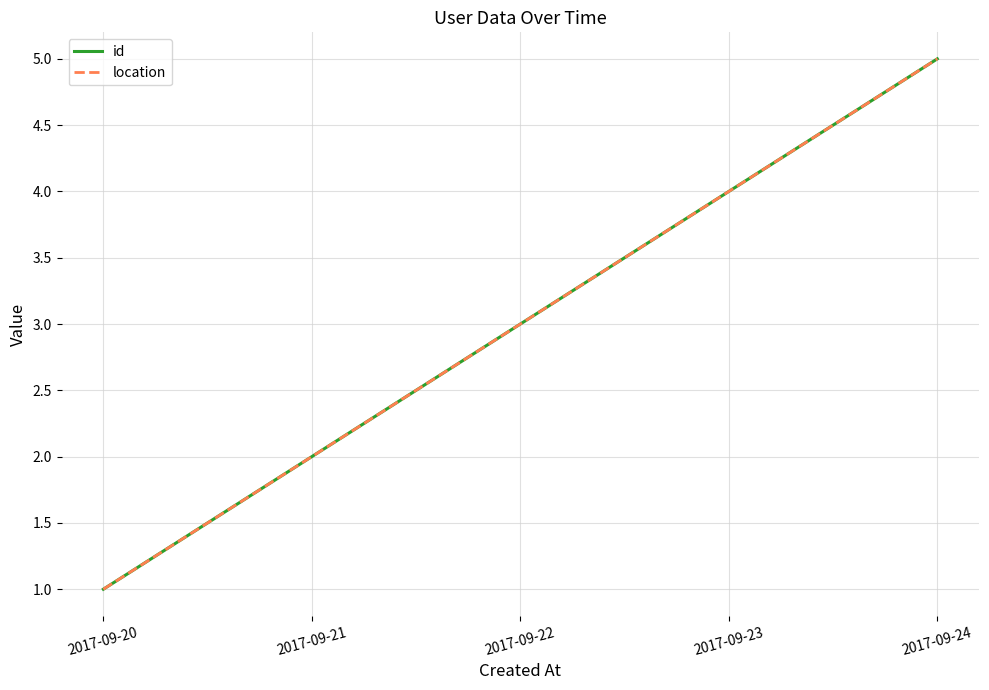

What is the difference between the maximum and second lowest values in the id series?

3